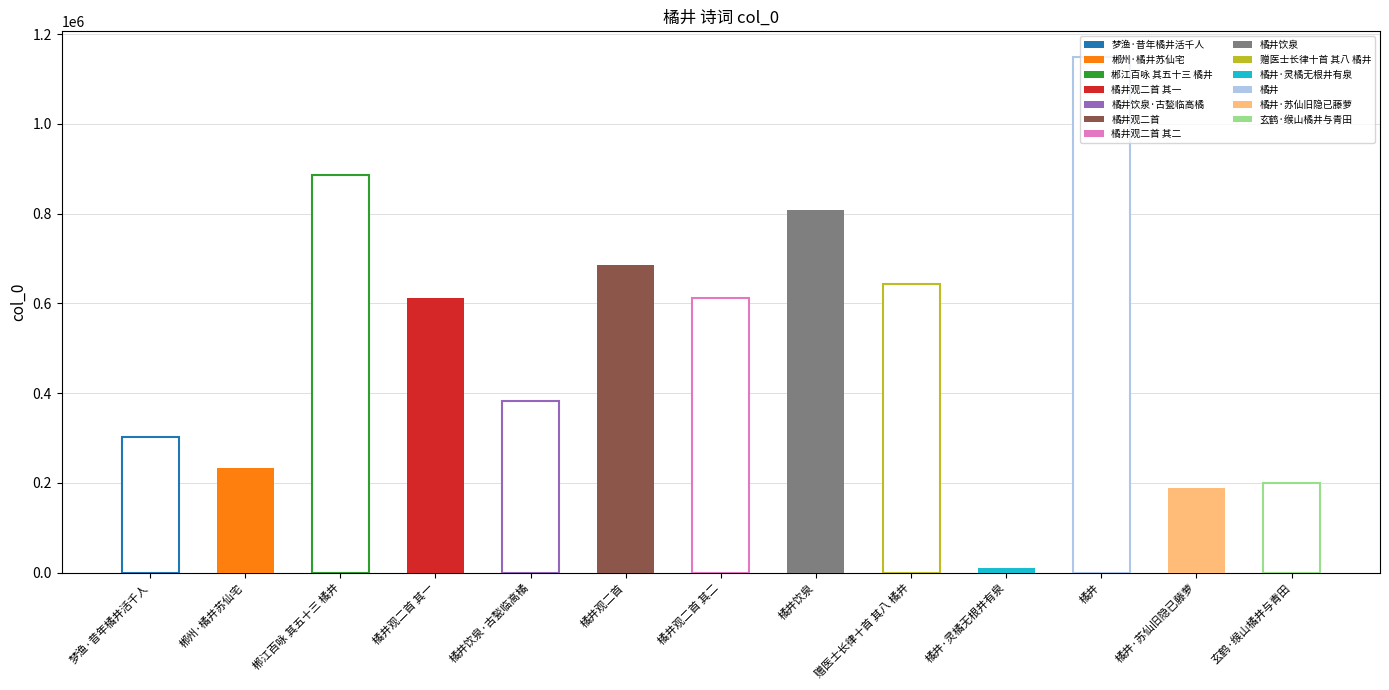

How many values exceed 611417?

6